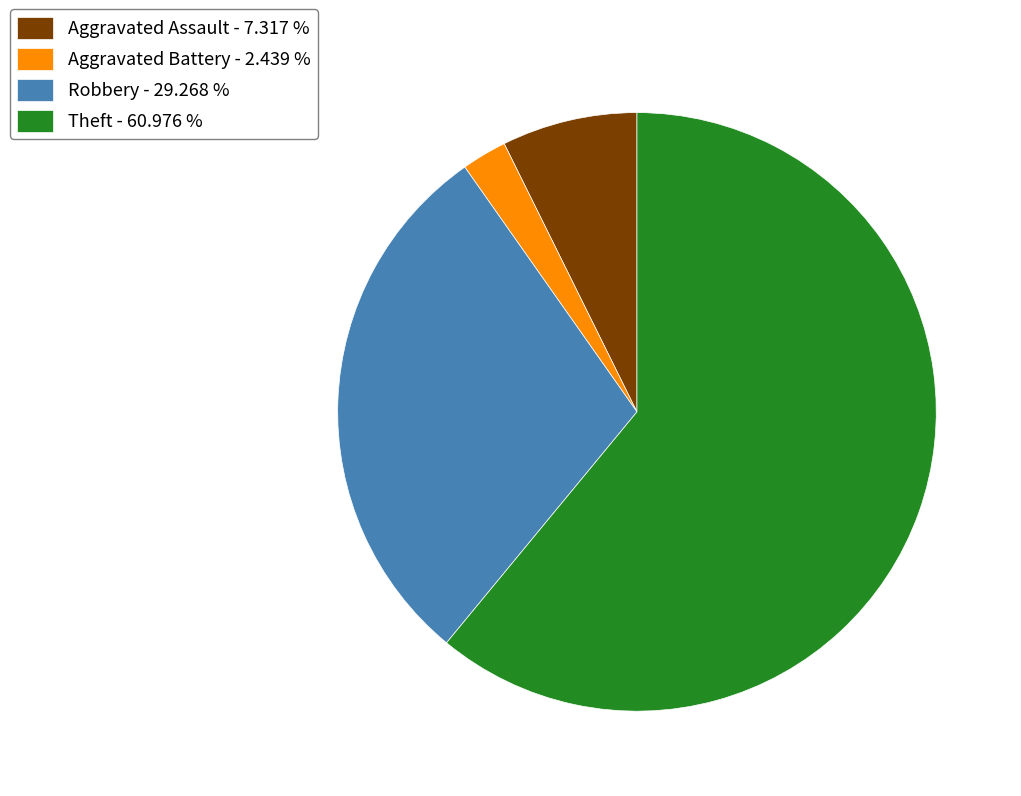

Is the sum of Aggravated Assault - 7.317 % and Aggravated Battery - 2.439 % greater than half?

No